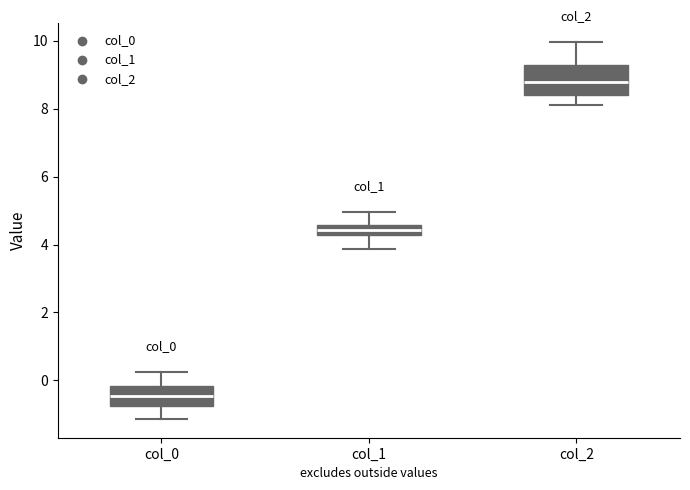

Where is the lower edge of the box for col_1 on the y-axis? The values are not printed on the chart, so give them approximately, as read against the axis.

4.2